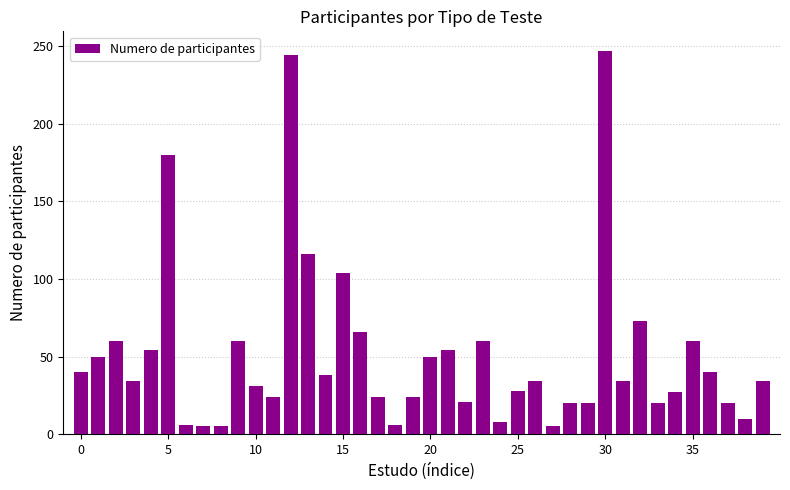

What is the average value?

51